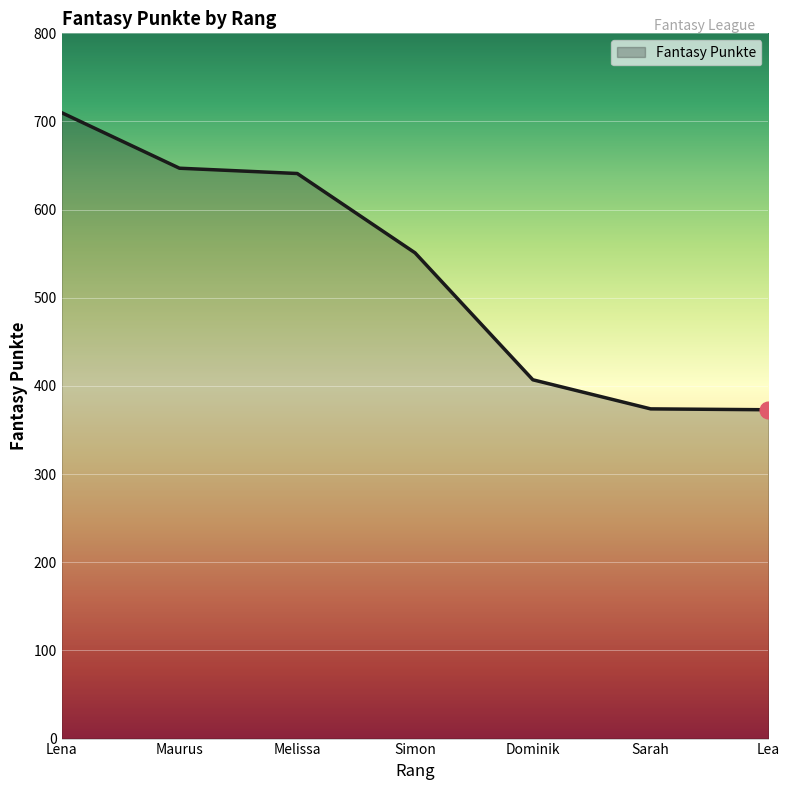

How many categories are shown in the chart?

7